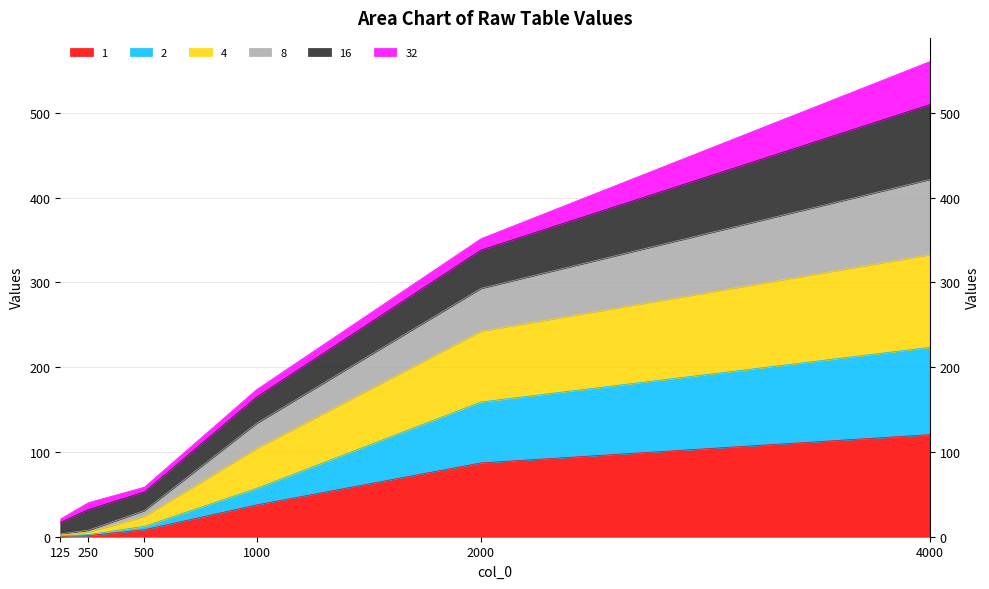

Is it true that 1 equals 8.3 at 500?

True